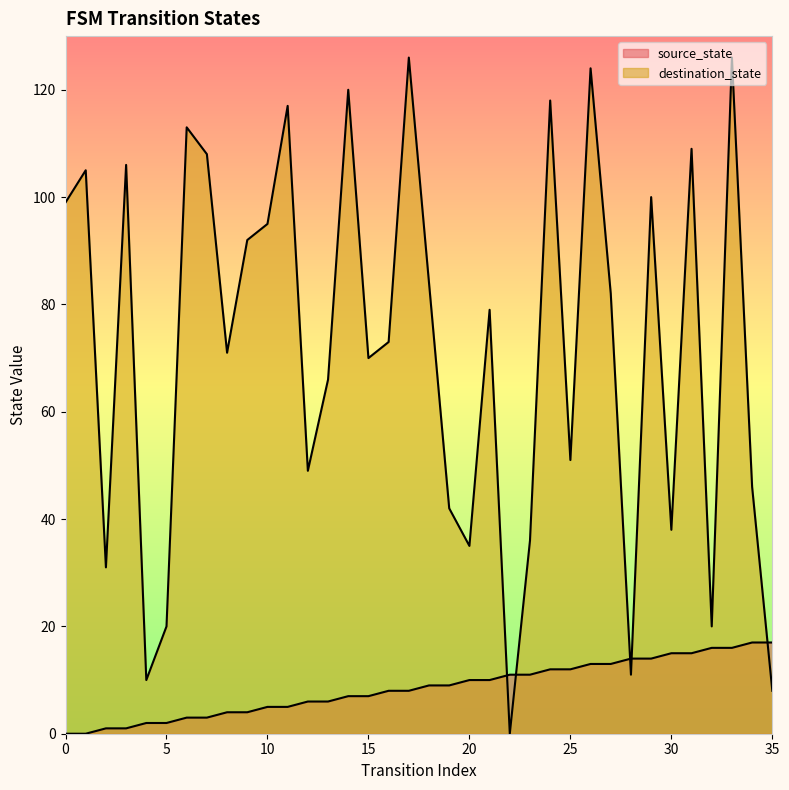

At which label does source_state first exceed 9?

20